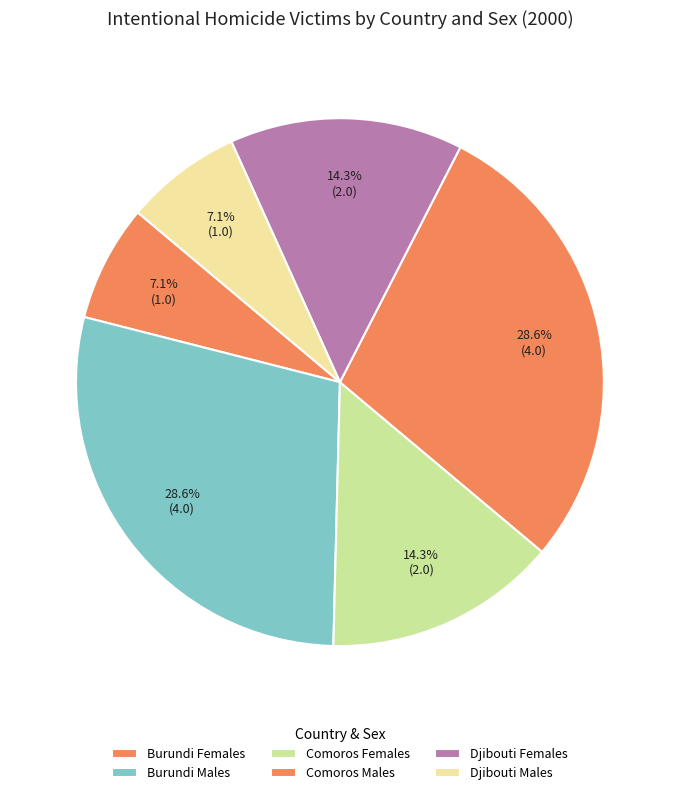

Count the number of slices in the pie.

6